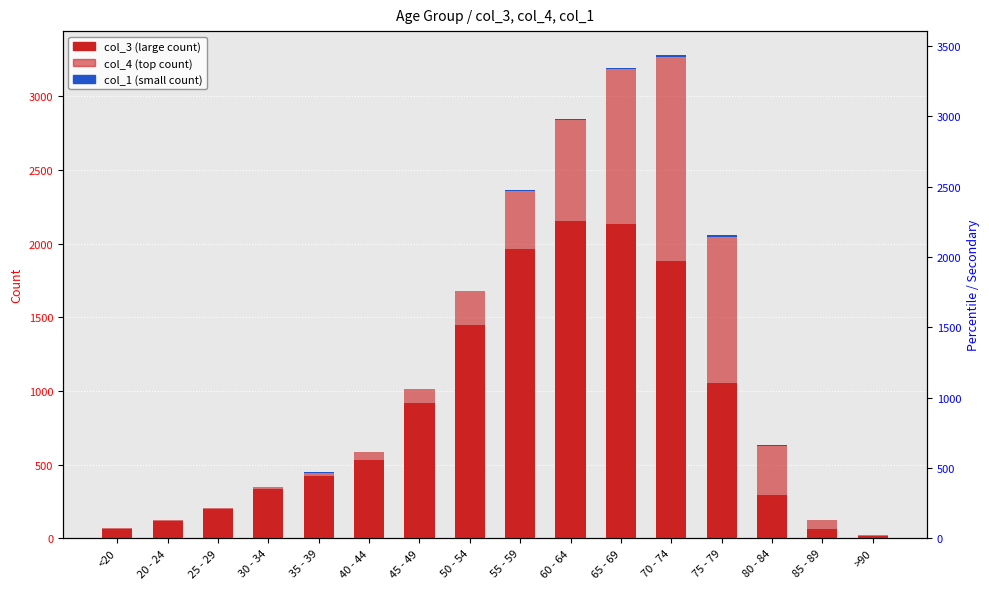

Which category has the lowest value in the col_1 series?

20 - 24